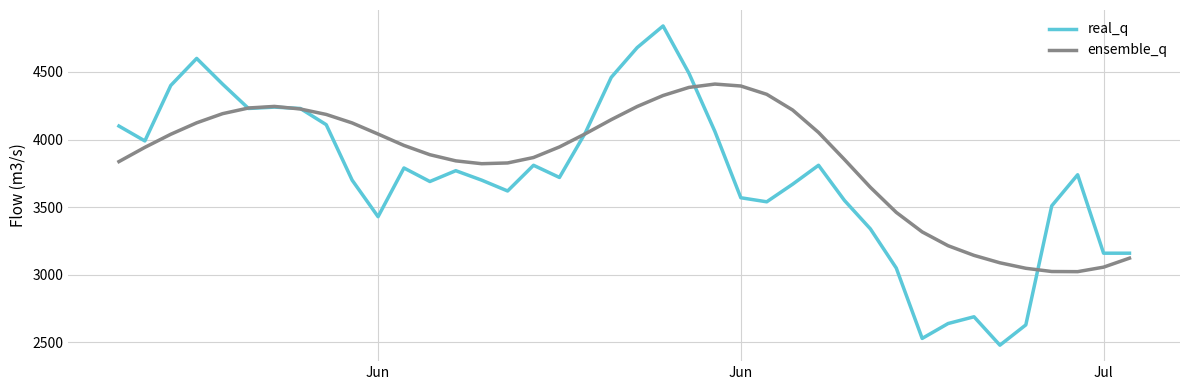

Which series has the largest total across all categories?

ensemble_q